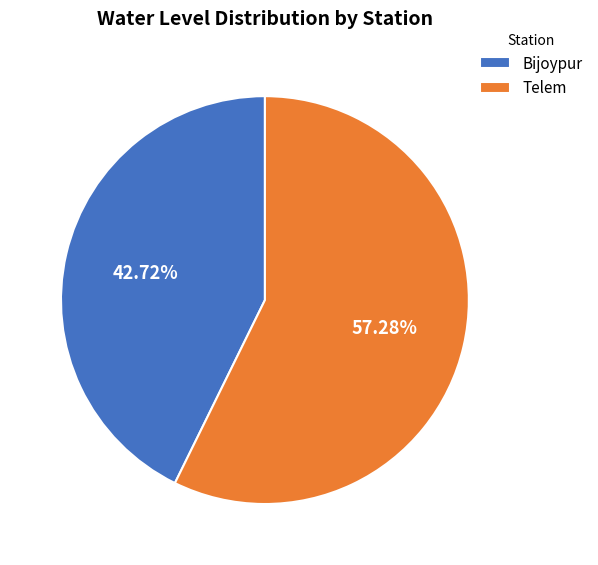

Which slice is the largest?

Telem